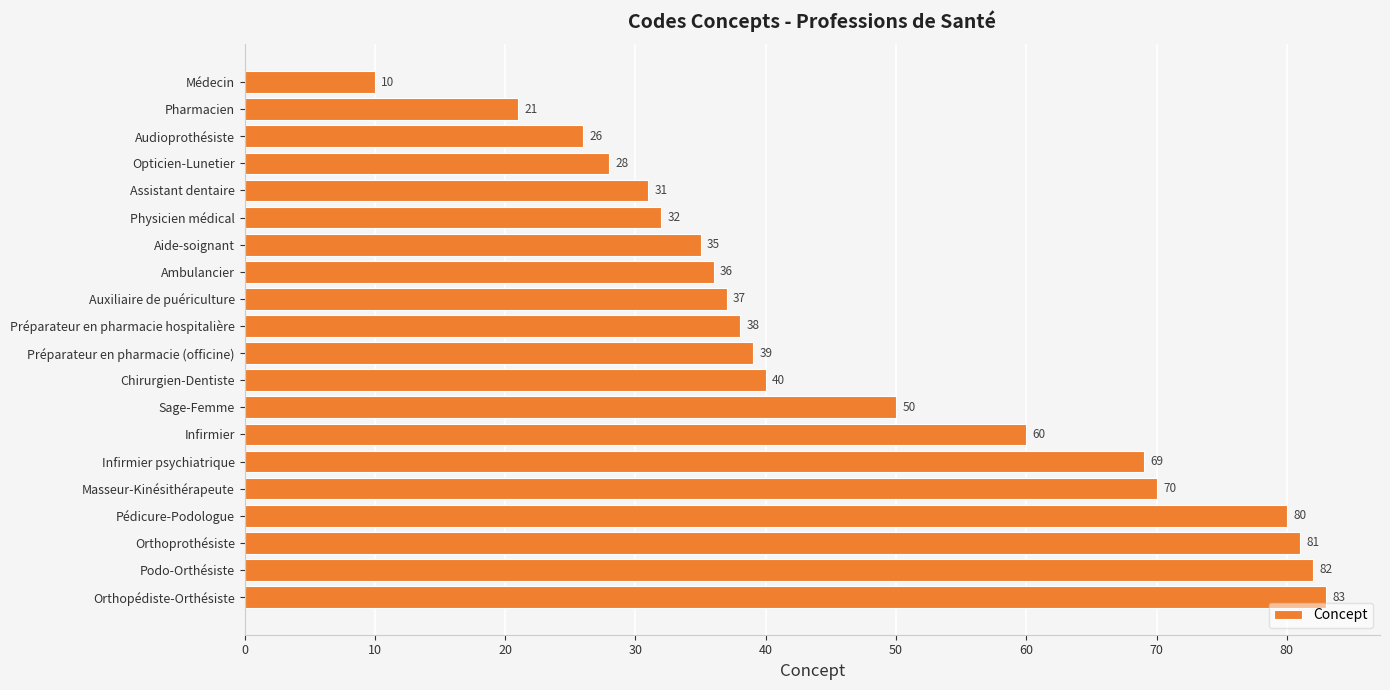

What is the sum of all values?

948